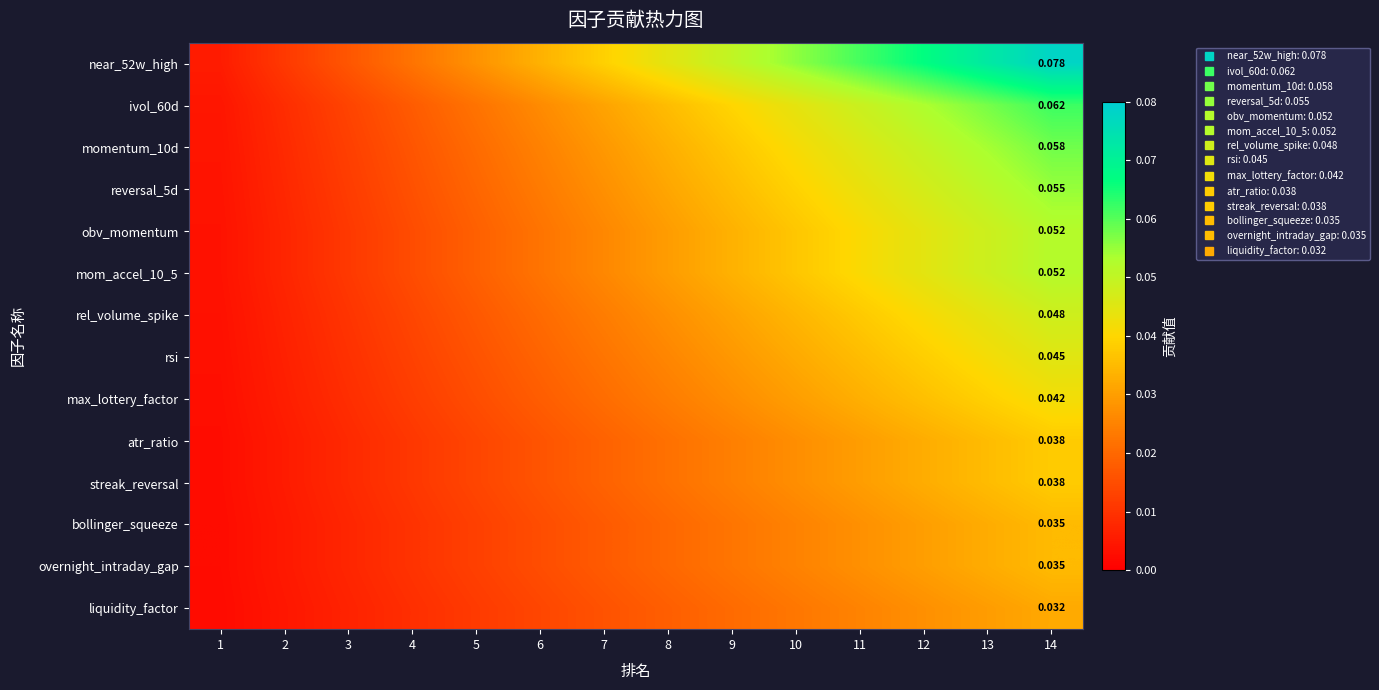

What is the total value across all series at 12?

0.6